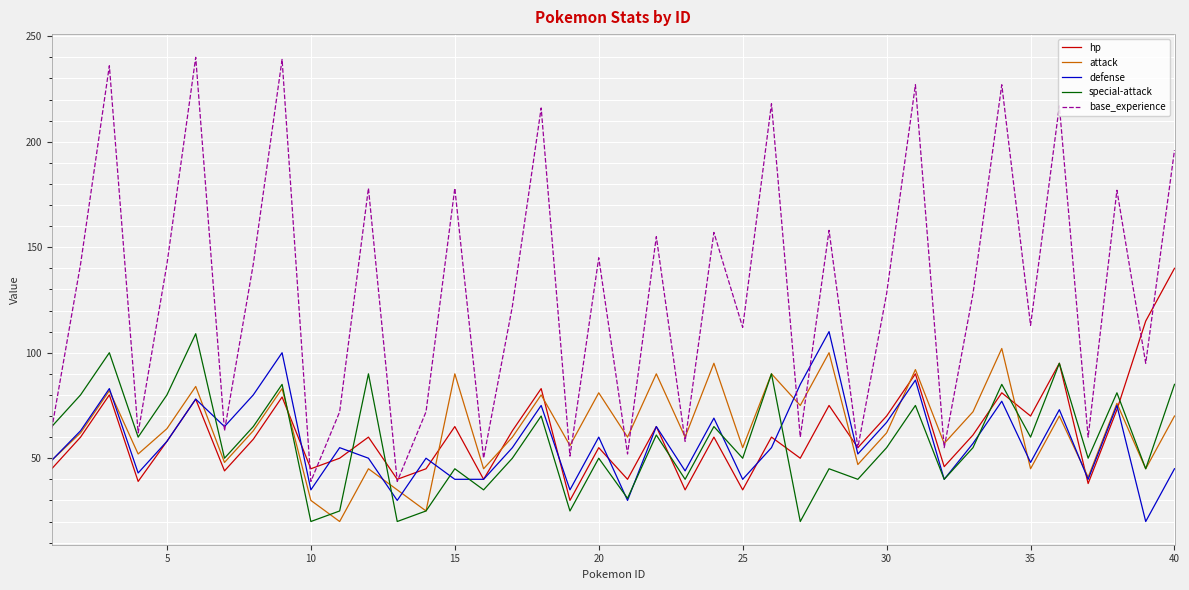

Which series has the largest range (max minus min)?

base_experience